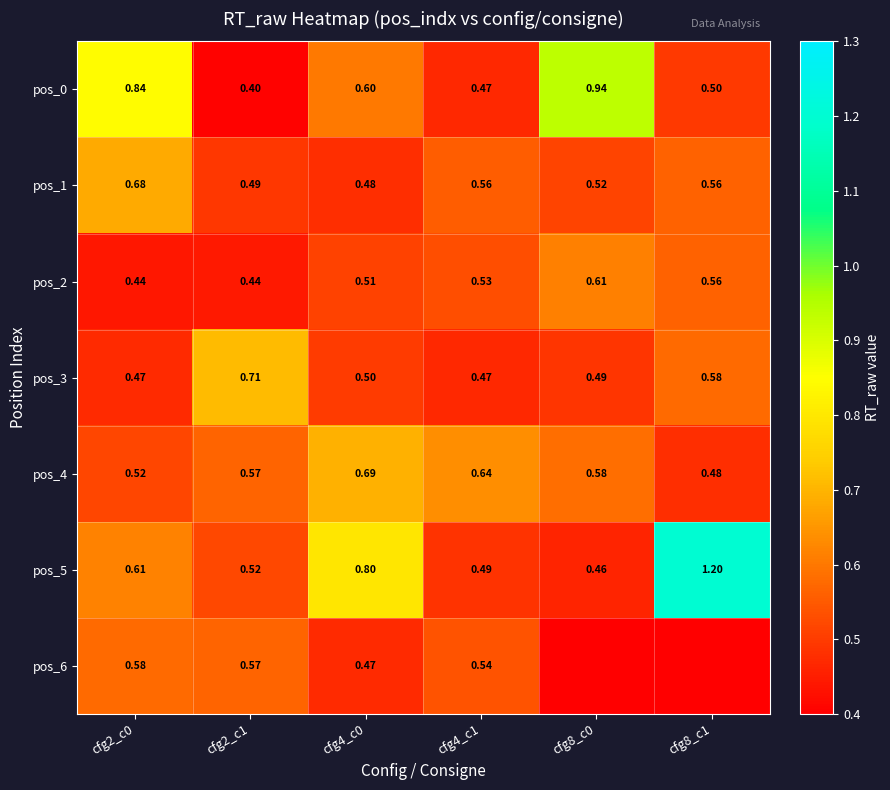

What is the total value across all series at cfg8_c1?

3.9